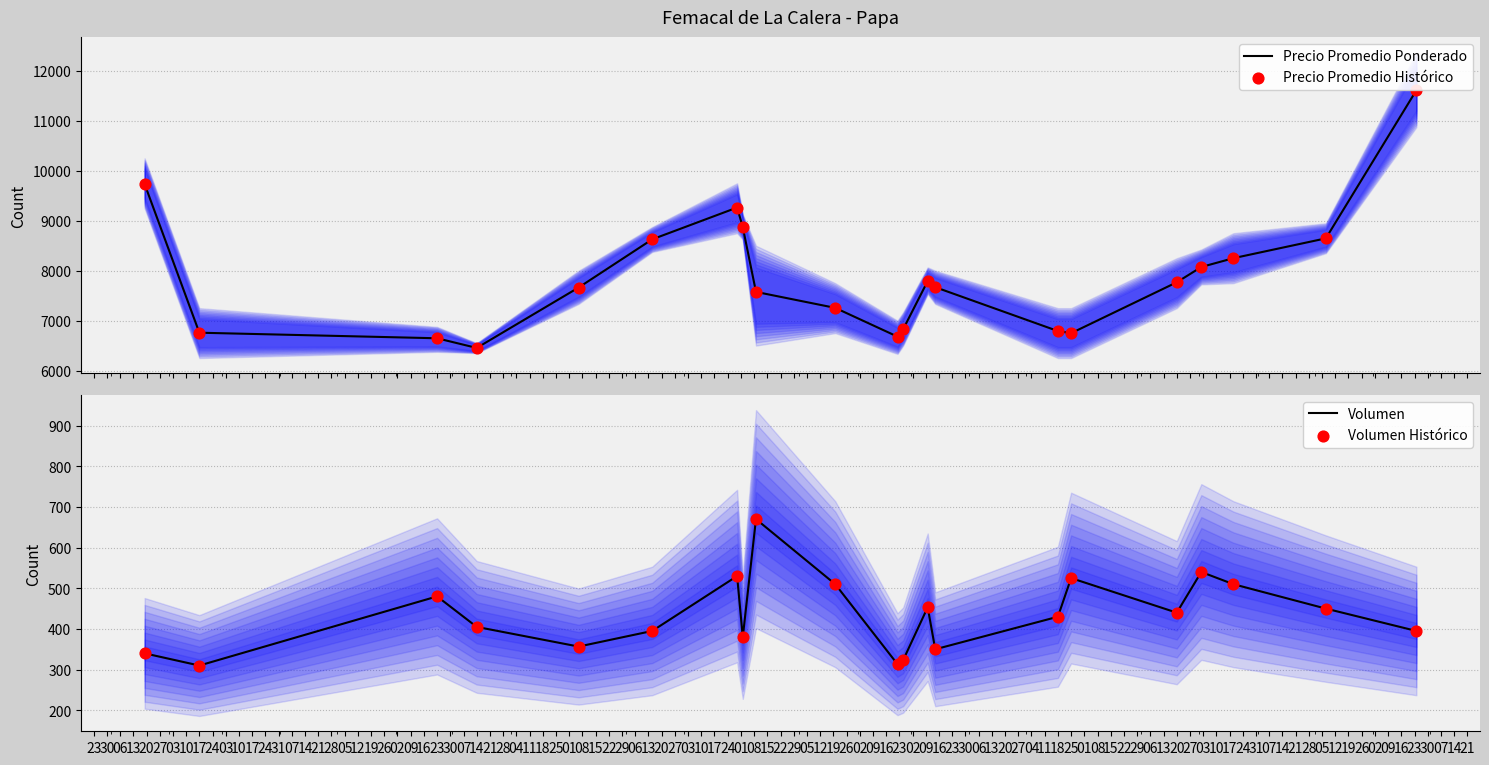

What are all the series names shown in the legend?

Precio Promedio Ponderado, Precio Promedio Histórico, Volumen, Volumen Histórico